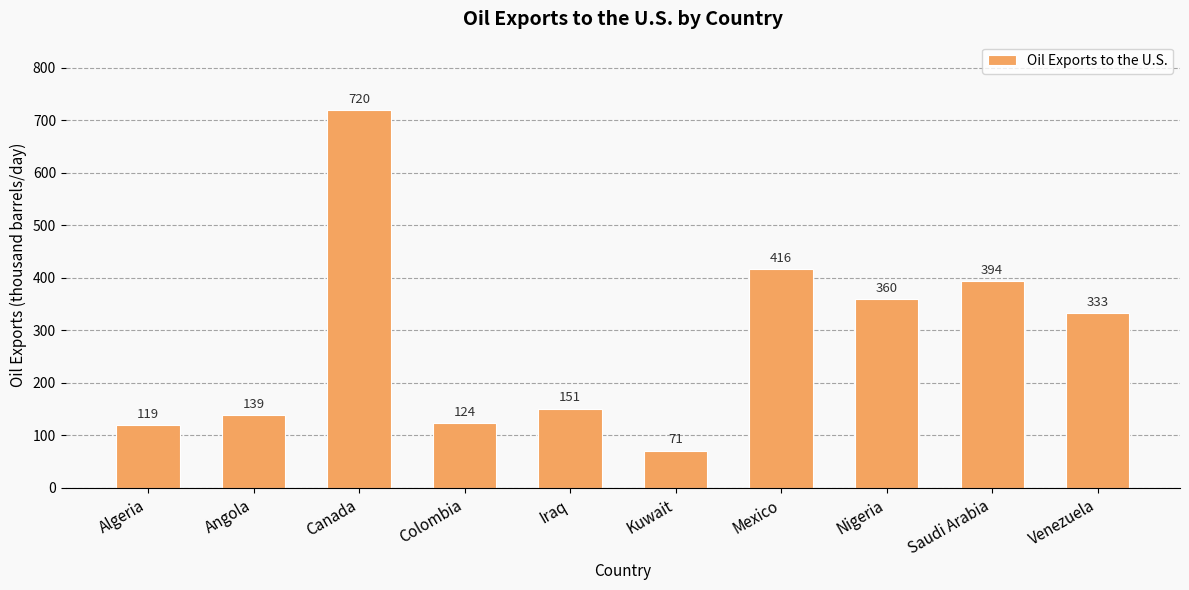

Which has a higher value, Kuwait or Mexico?

Mexico